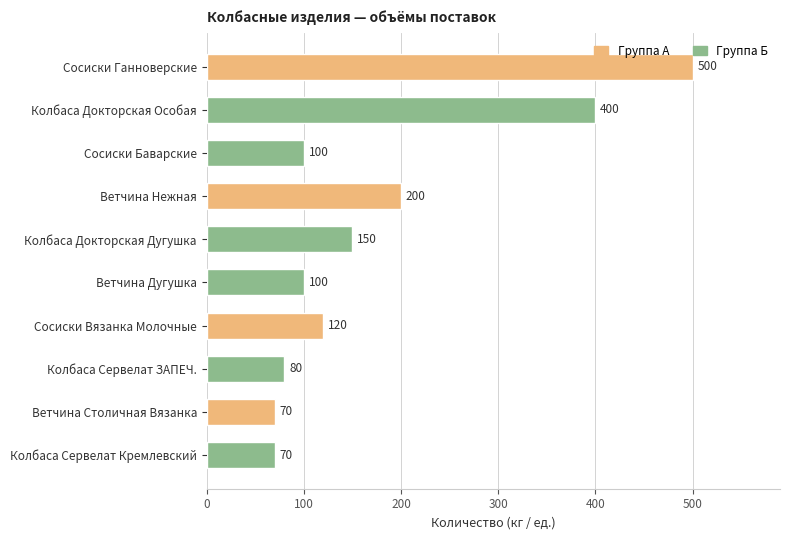

Reading top to bottom, extract all data points from this chart.

500	400	100	200	150	100	120	80	70	70